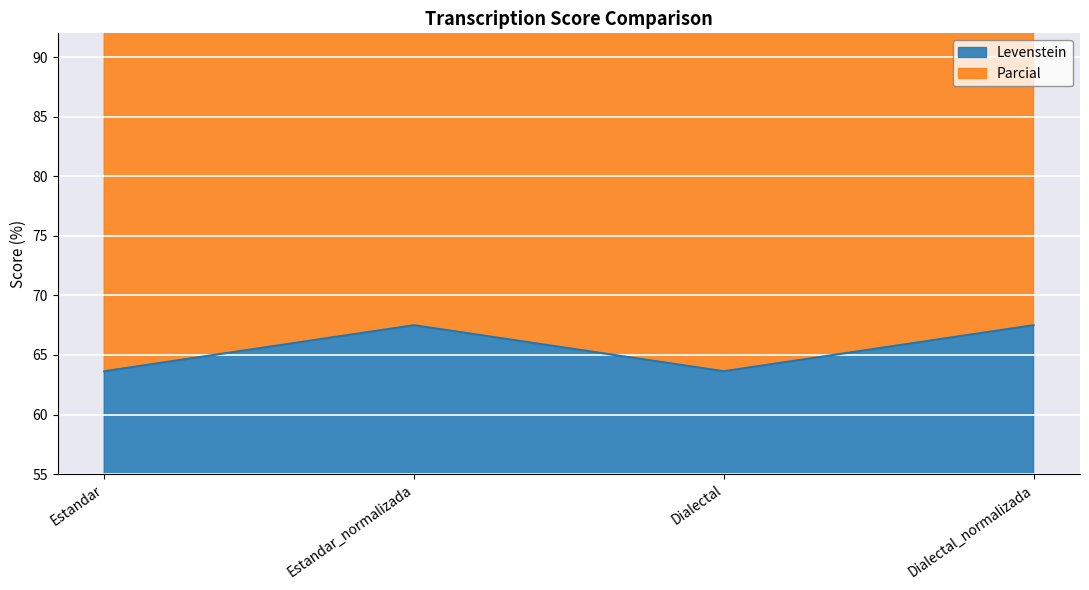

How many distinct data groups are displayed?

2